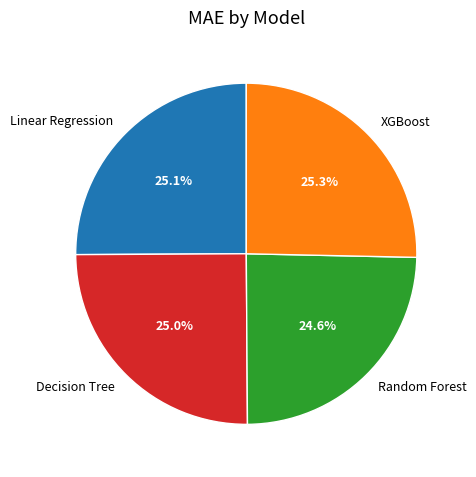

Does XGBoost represent more than half of the total?

No